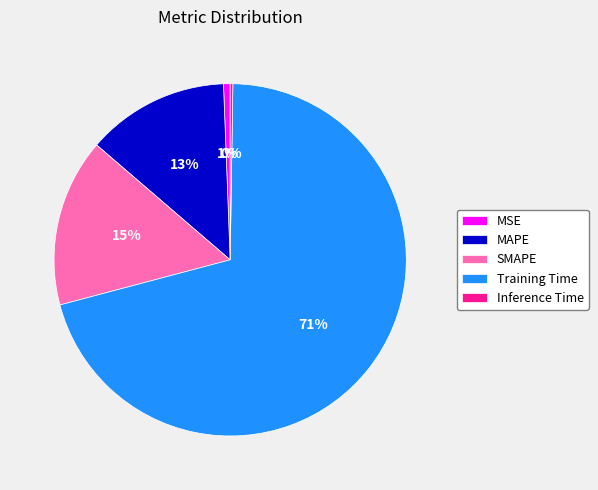

Combined, do MAPE and MSE account for over 50%?

No